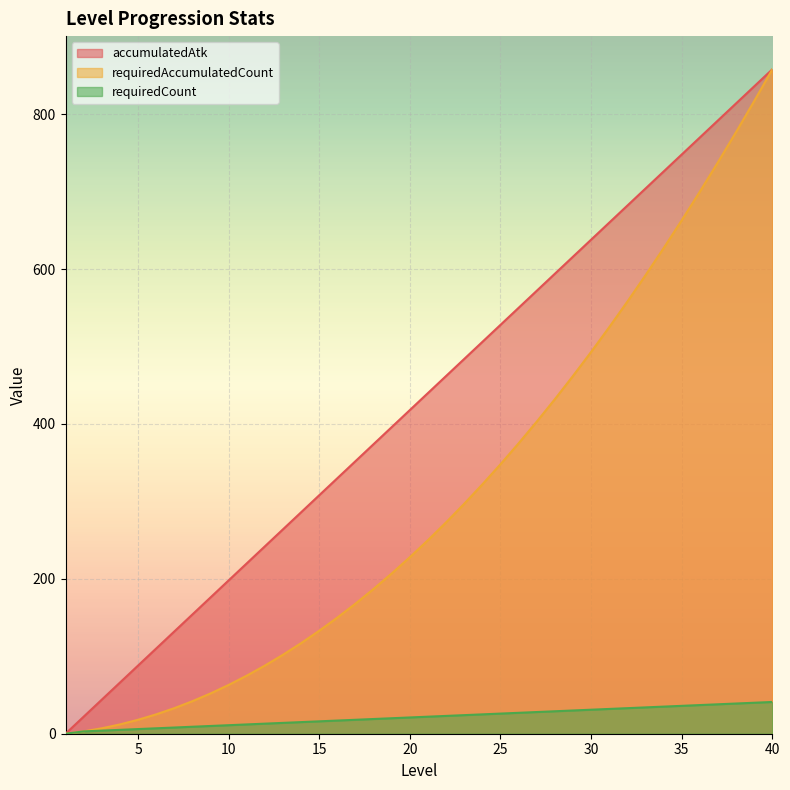

Where does the requiredCount series first go above 22?

22